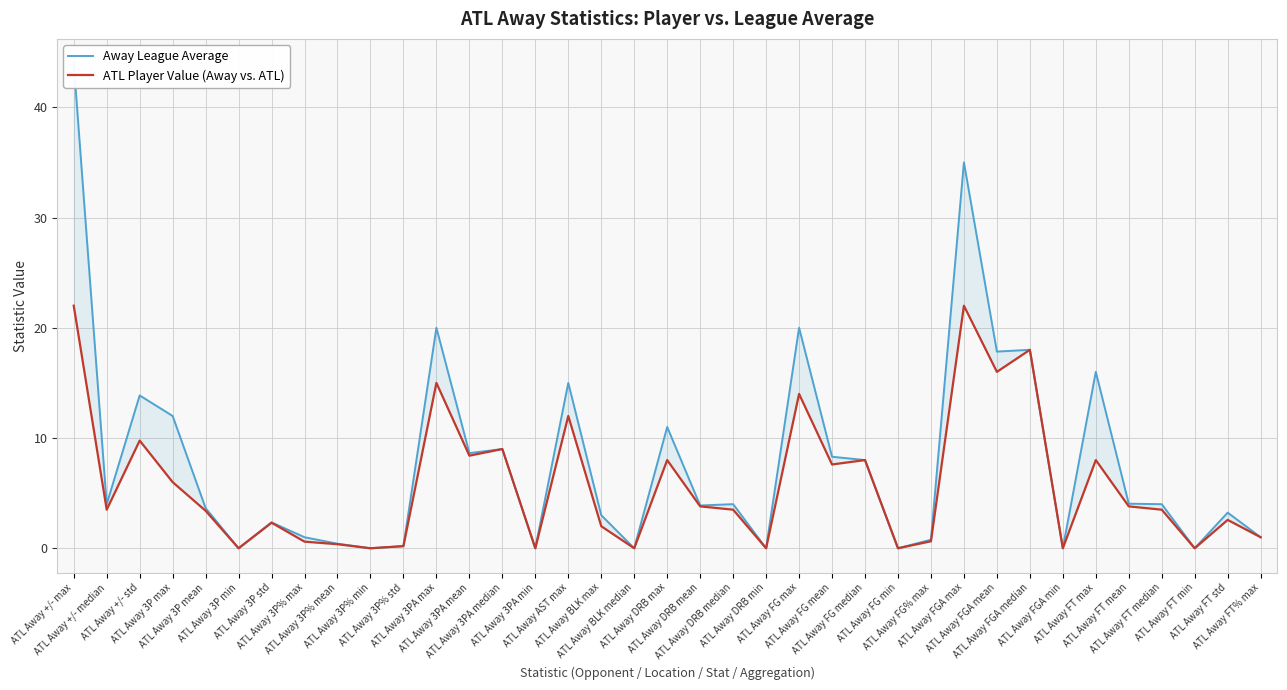

Is the value of ATL Player Value (Away vs. ATL) at ATL Away FGA max greater than the value of Away League Average at ATL Away 3PA median?

Yes